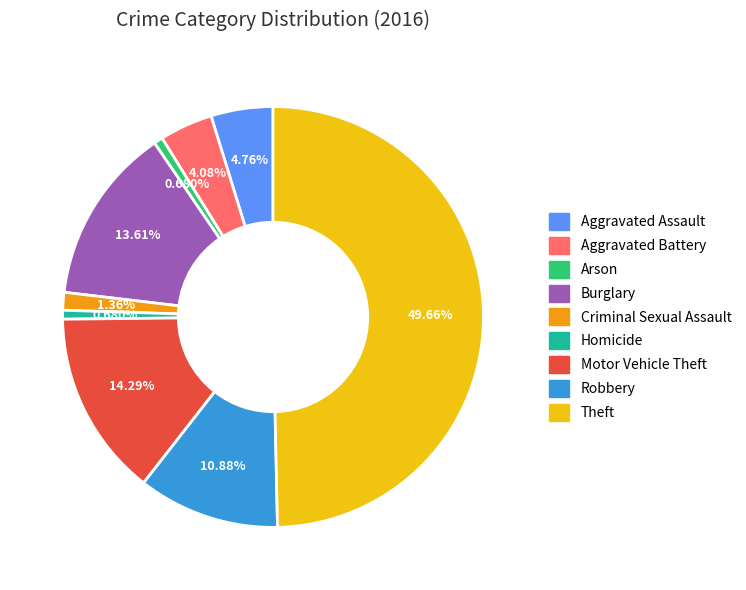

Approximately how many times larger is the value at Theft compared to Robbery?

4.6